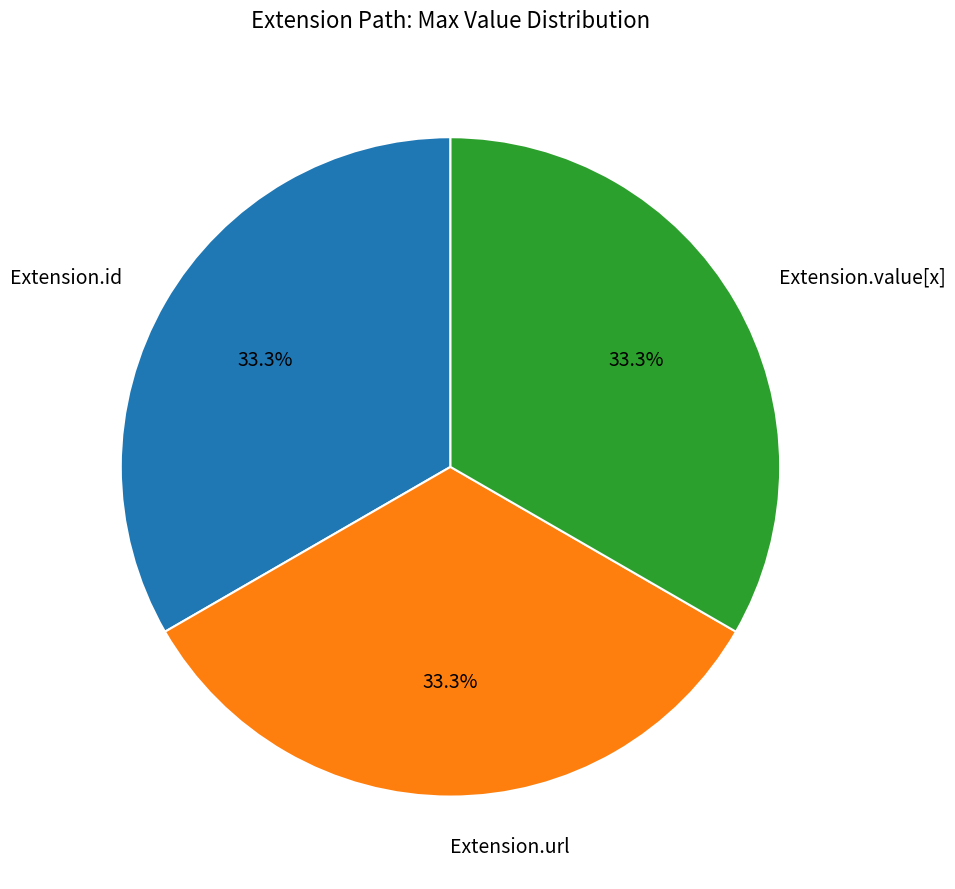

Is there any slice that represents more than half of the pie?

No